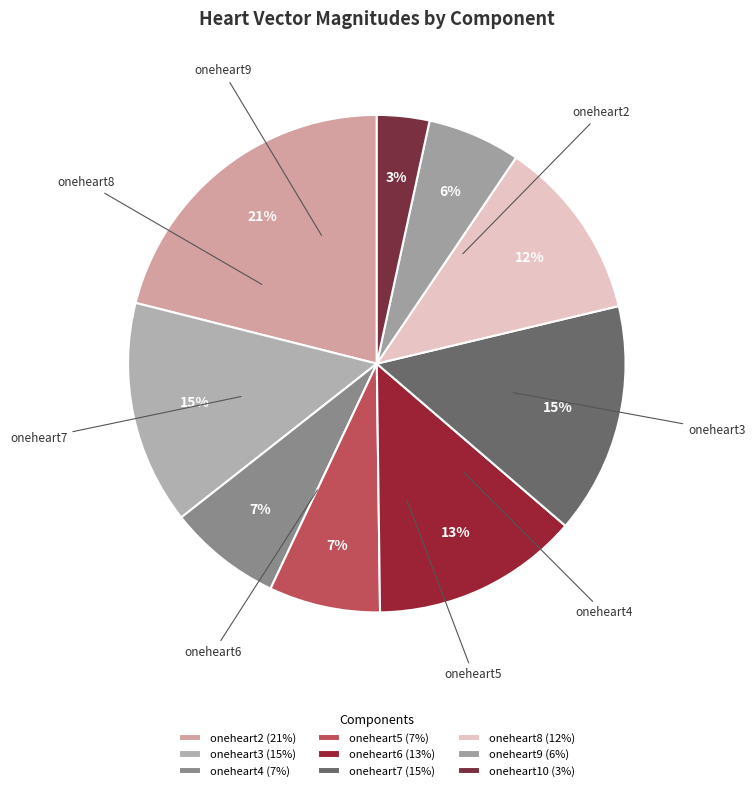

The oneheart10 slice represents 3% of the pie. True or false?

True